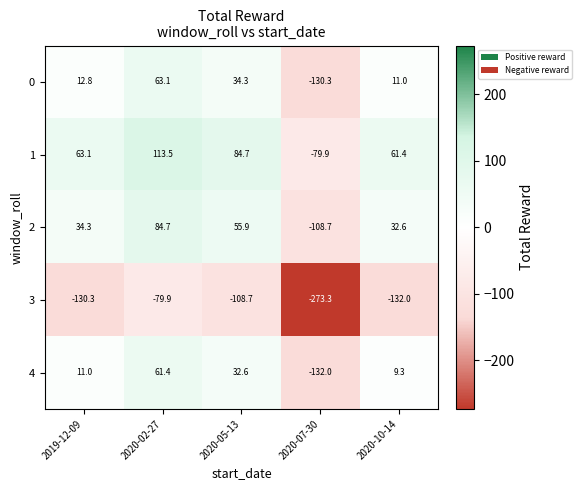

Which category has the highest value across all series?

2020-02-27